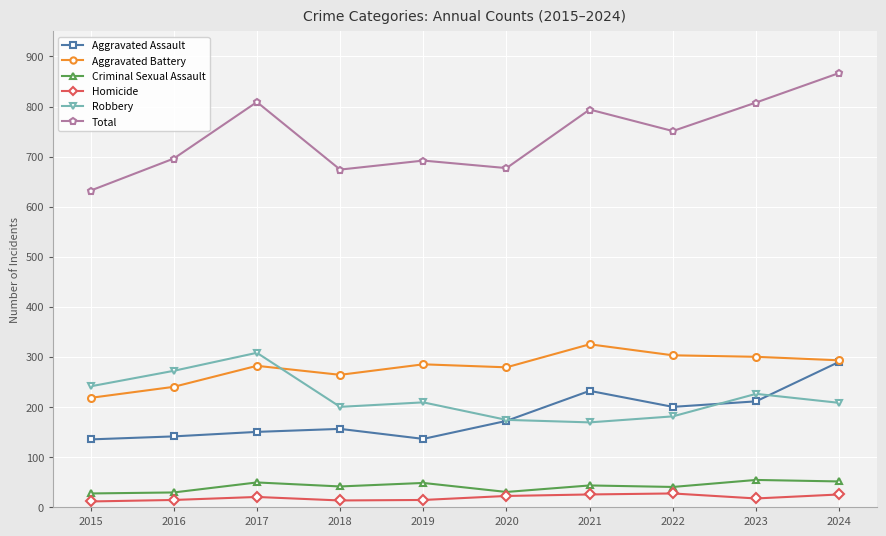

True or false: Aggravated Assault has more than 2 interior local peaks.

False